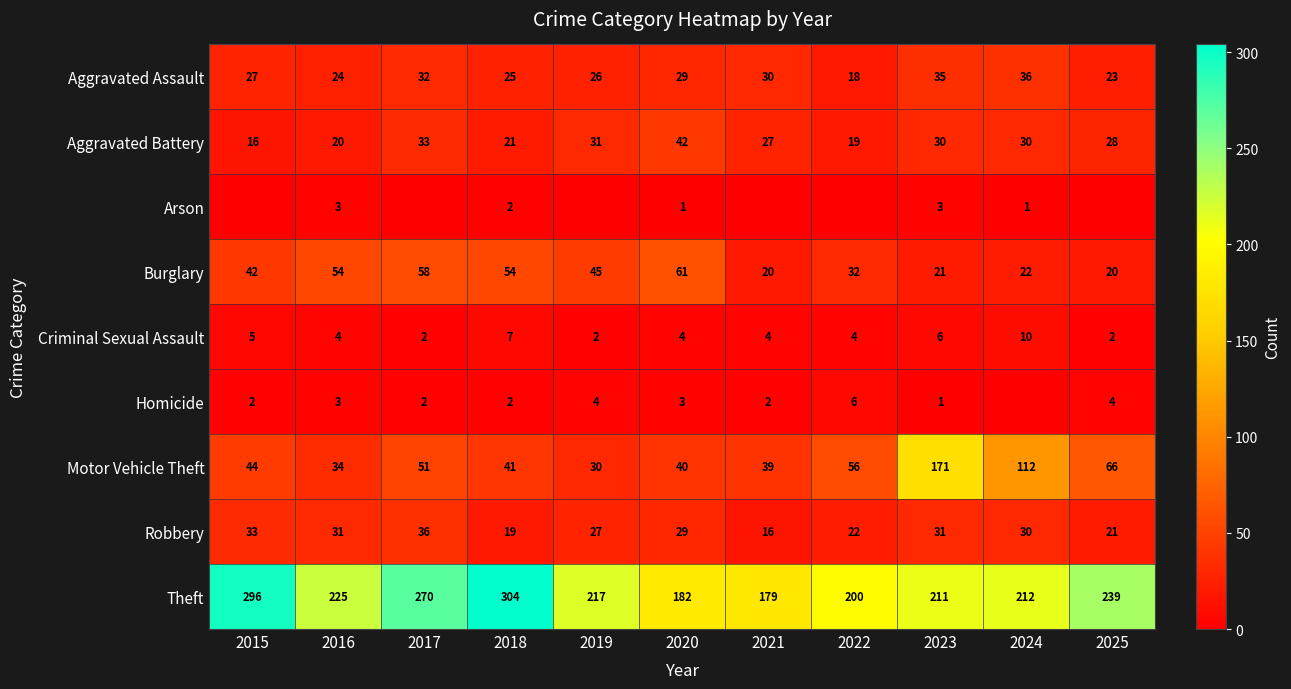

Which series changed the most between 2019 and 2022?

Motor Vehicle Theft